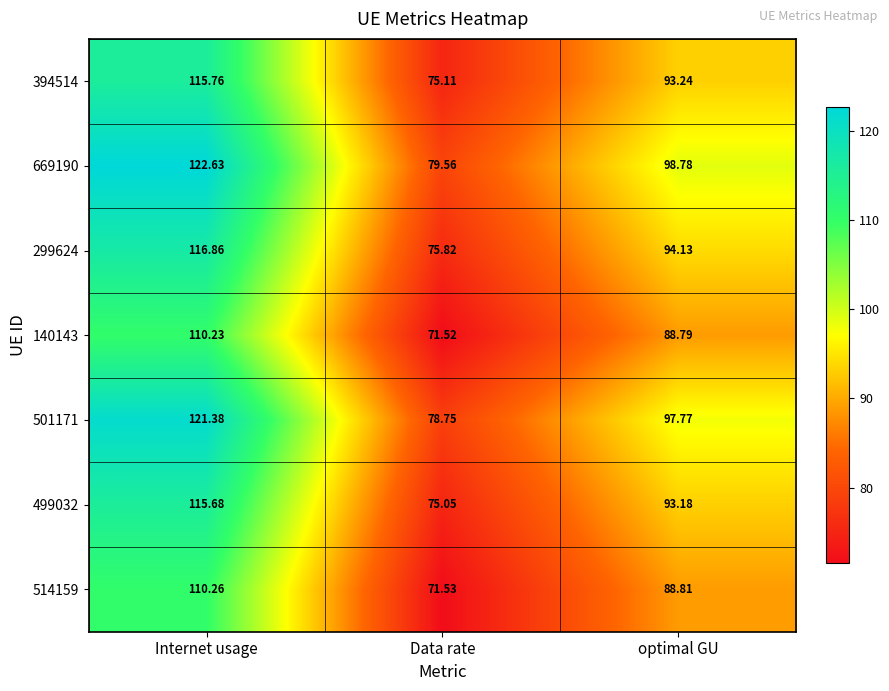

What is the total value across all series at optimal GU?

654.7